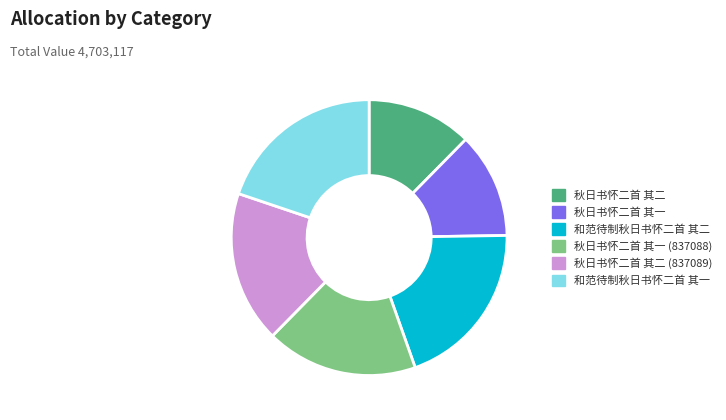

Is 秋日书怀二首 其二 (837089) the majority of the pie?

No